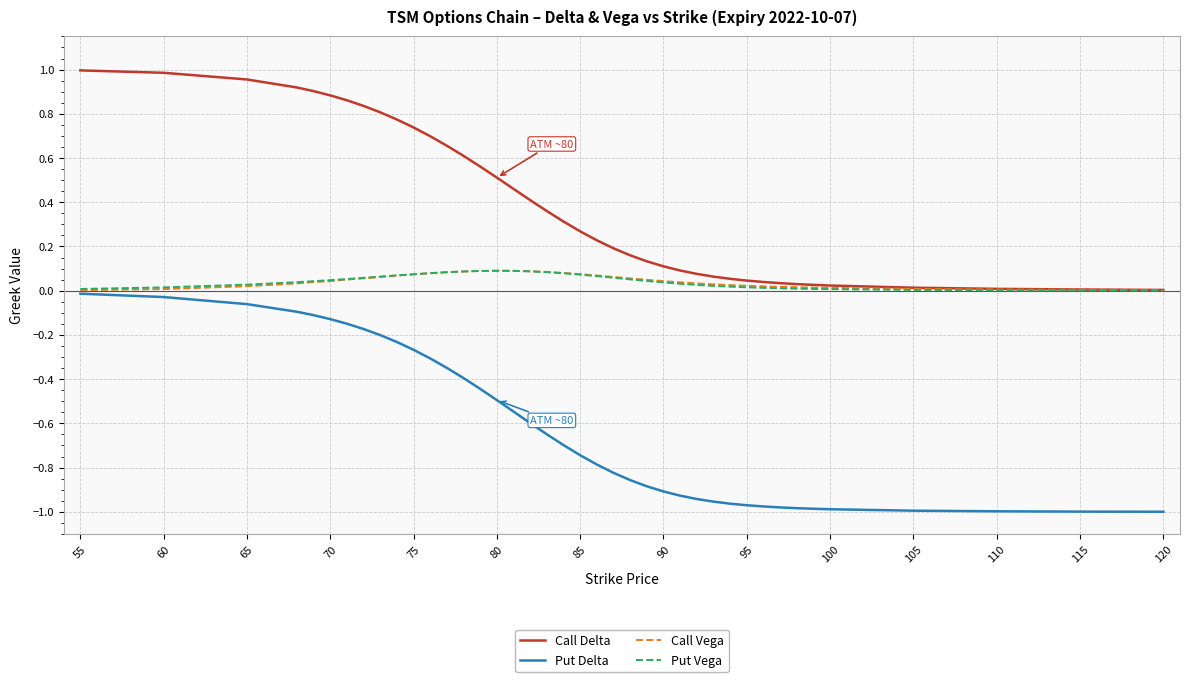

True or false: Call Delta and Put Delta cross at least once.

False